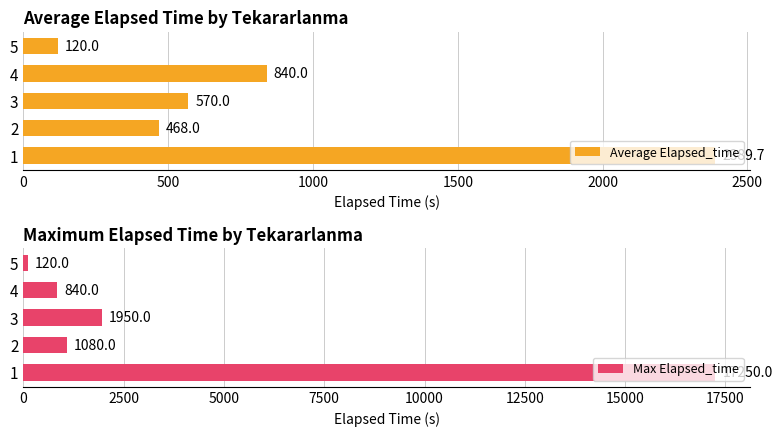

What is the difference between the second highest and minimum values in the Average Elapsed_time series?

720.0